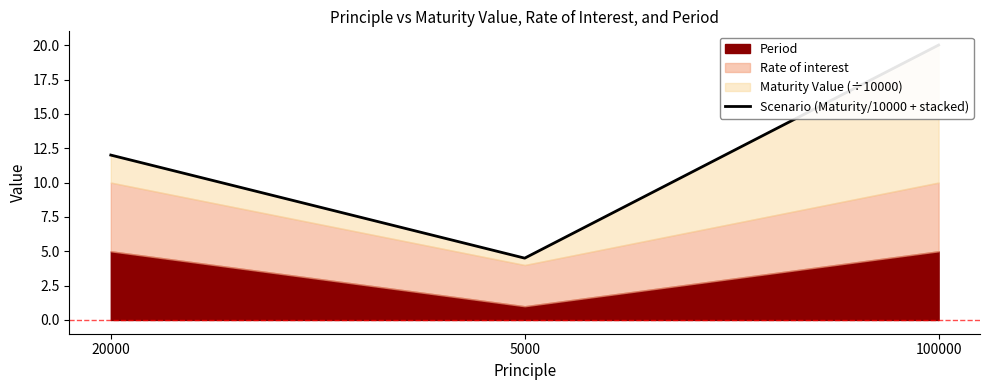

What position from the left is 5000?

2